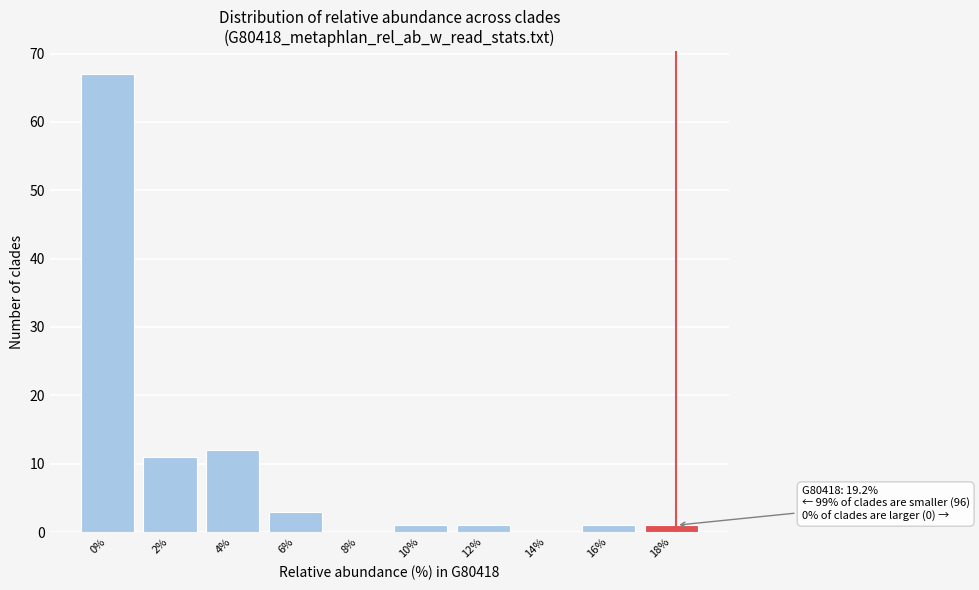

Reading right to left, list all the values displayed in this chart.

18%=1	16%=1	14%=0	12%=1	10%=1	8%=0	6%=3	4%=12	2%=11	0%=67